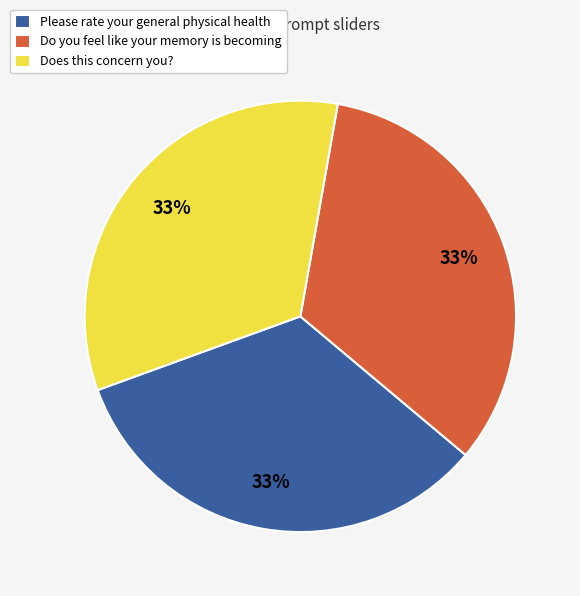

Is there a majority slice in this chart?

No